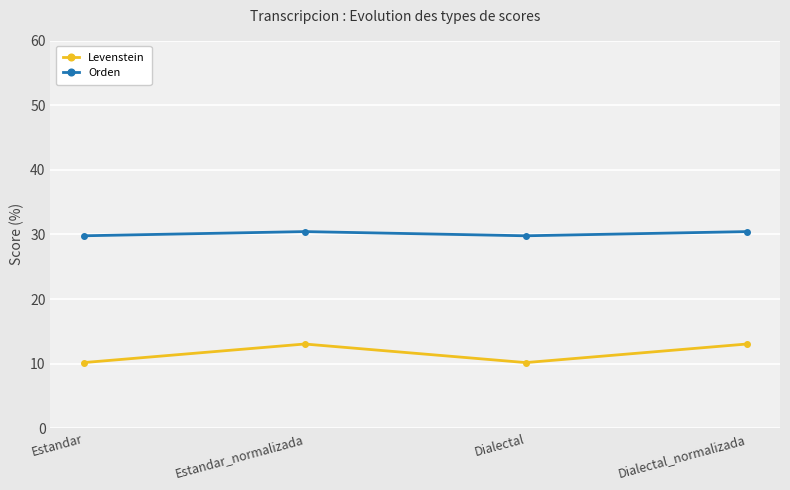

Read the Orden value at Dialectal.

29.8